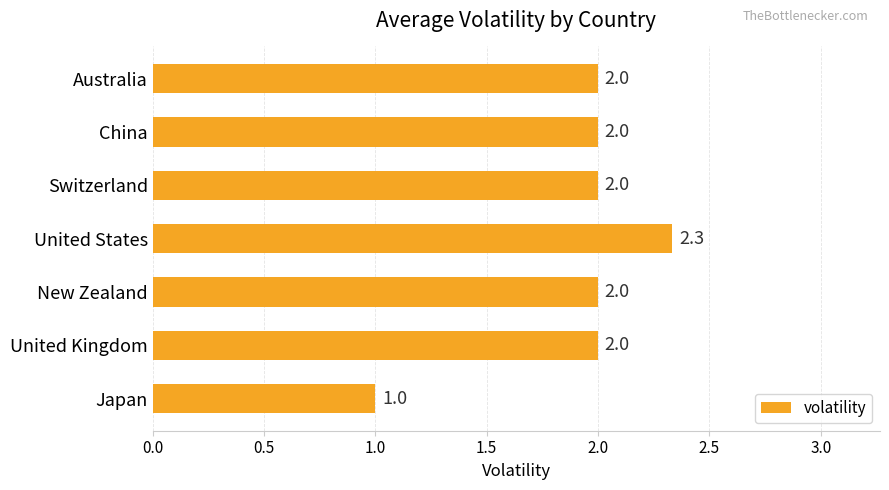

What is the average value?

1.9